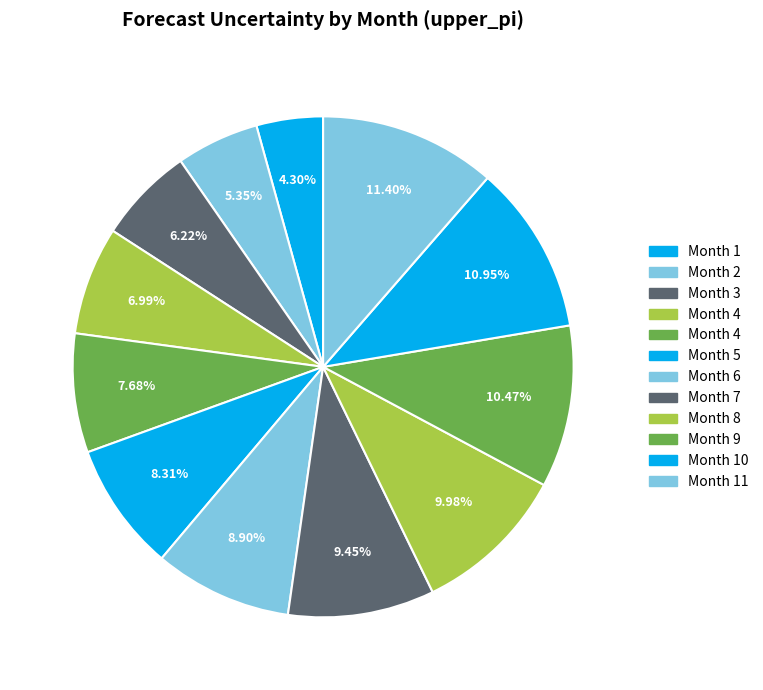

How many slices are in this pie chart?

12